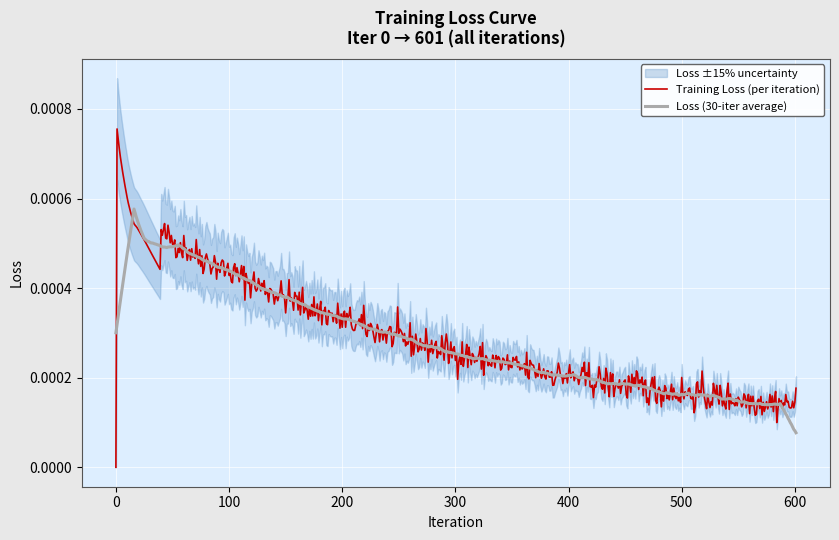

The chart shows a value of 0.0 at 13. True or false?

True